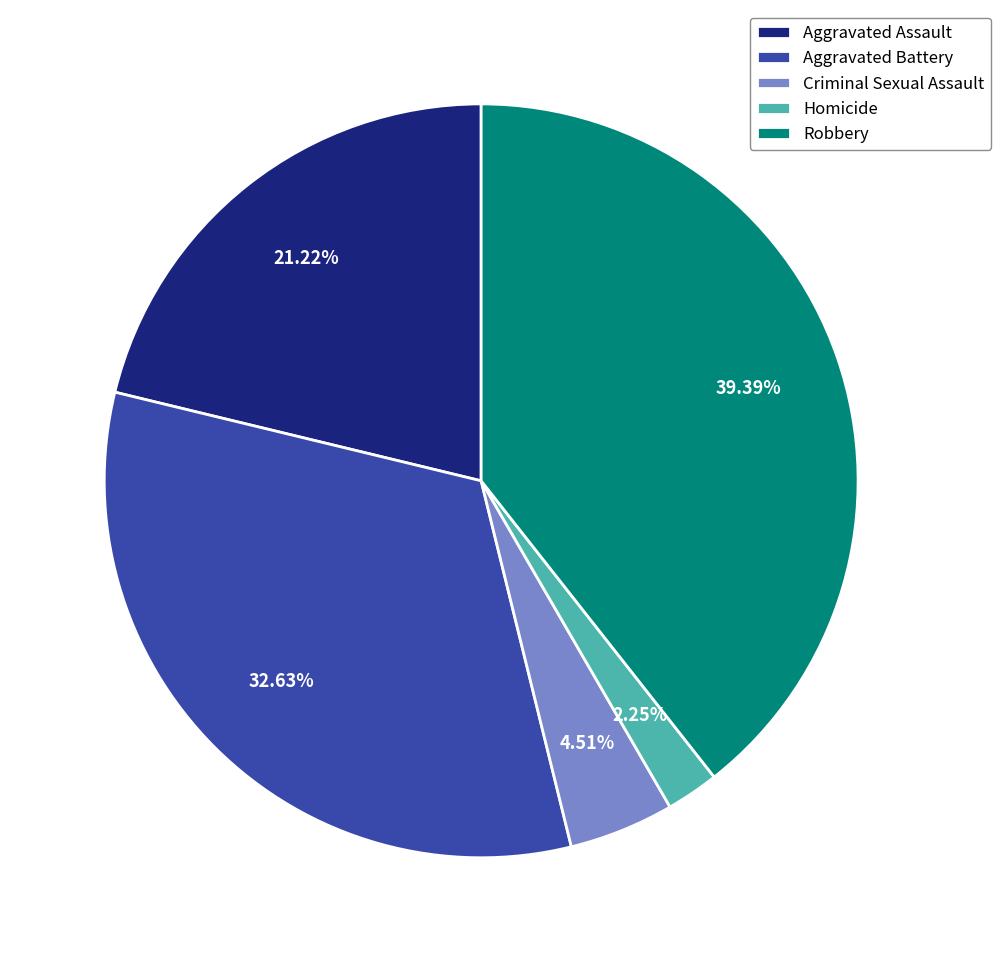

Which slice is the smallest?

Homicide